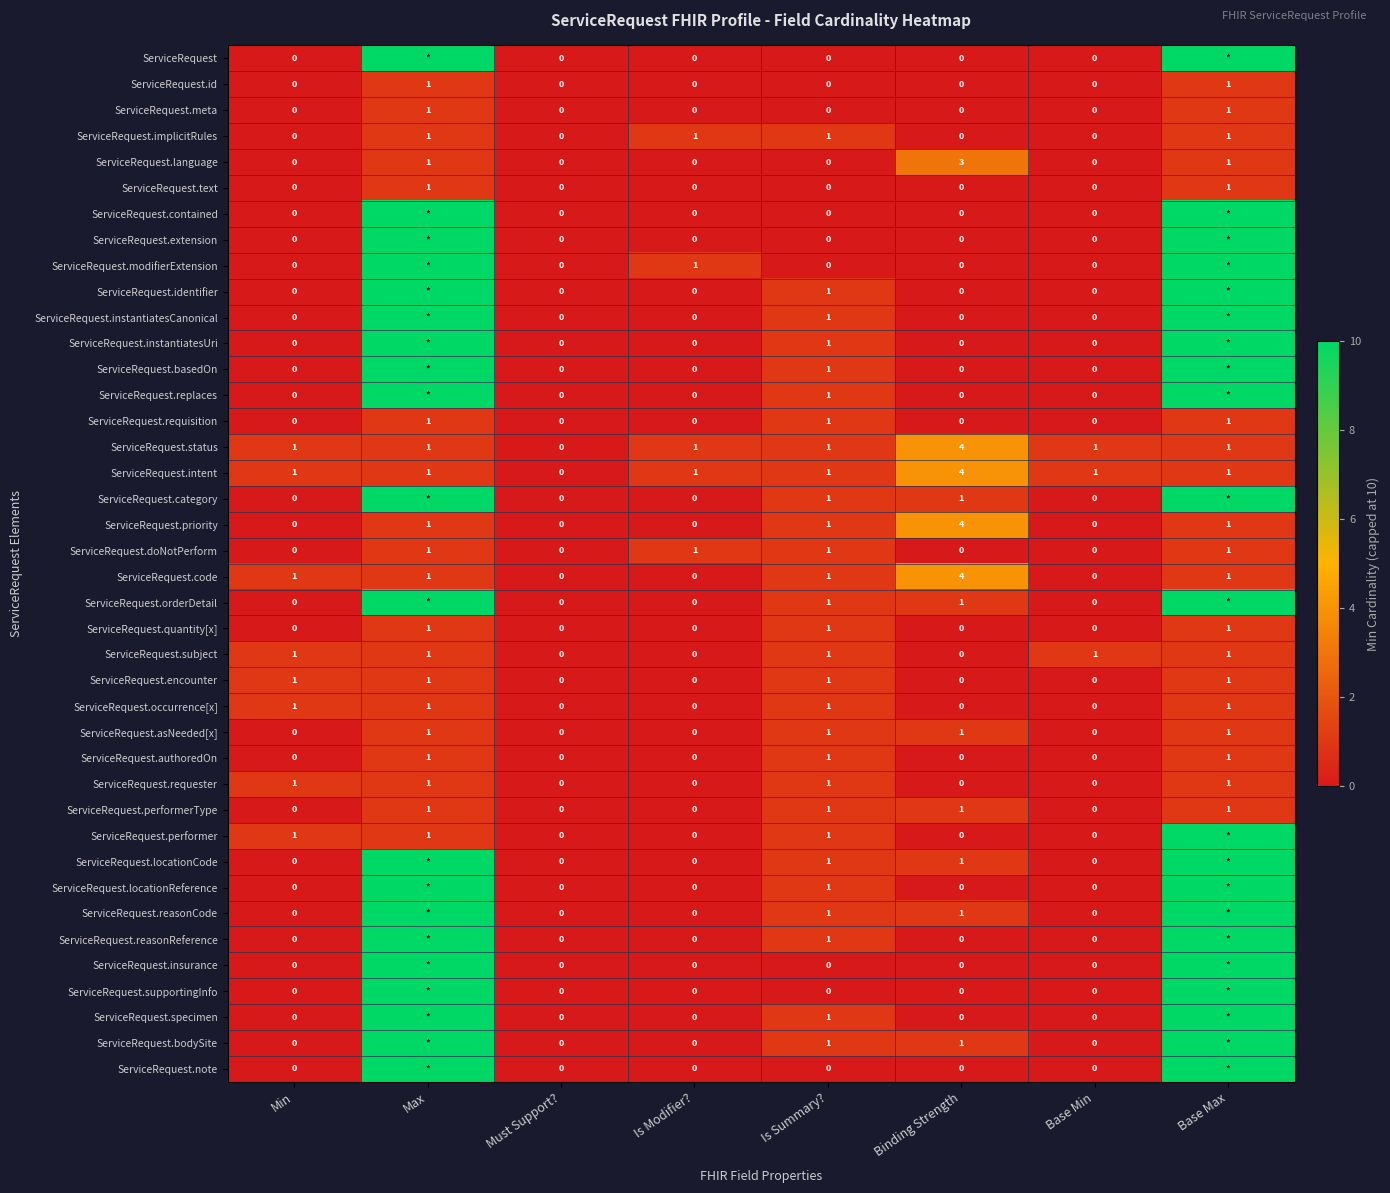

Count the ServiceRequest.code values in the range 0 to 1.

7